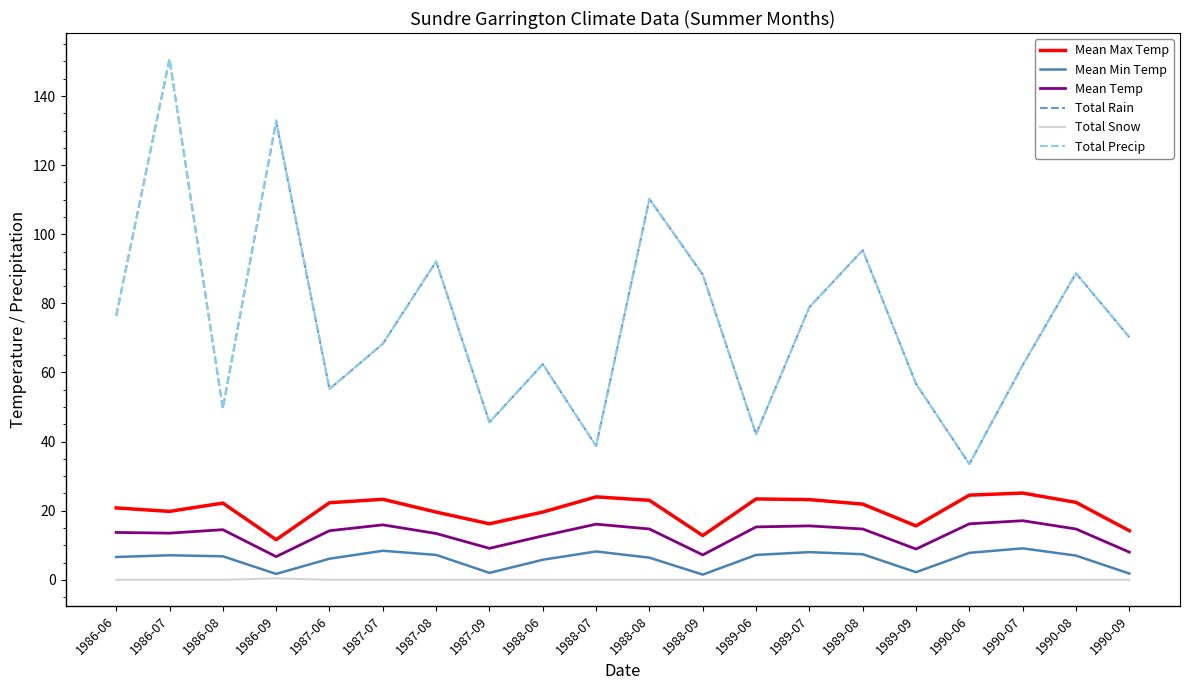

What is the lowest value of the Total Rain series?

33.5